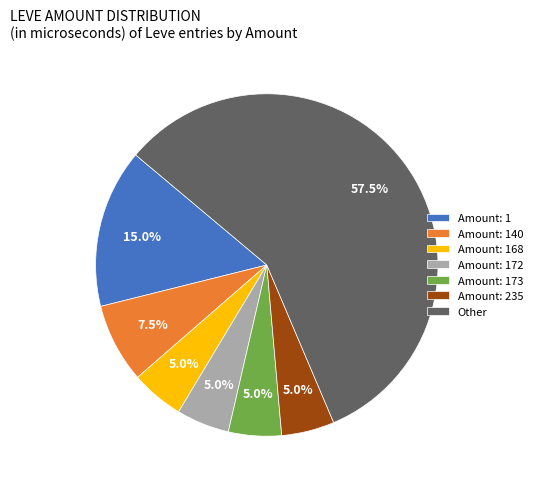

What is the largest slice in the pie chart?

Other